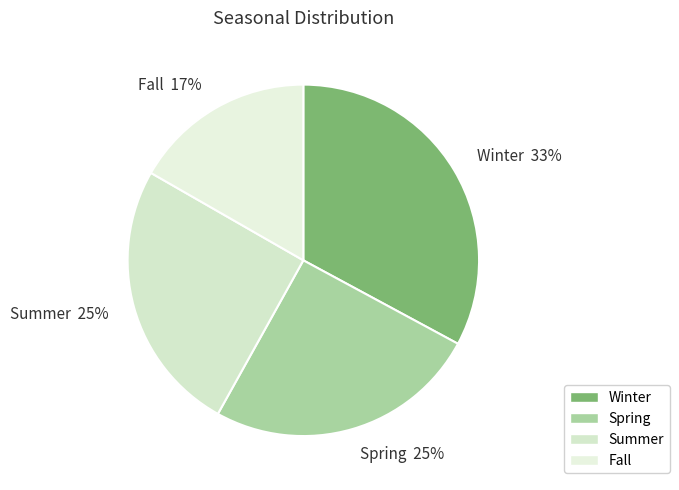

Which slice is the smallest?

Fall